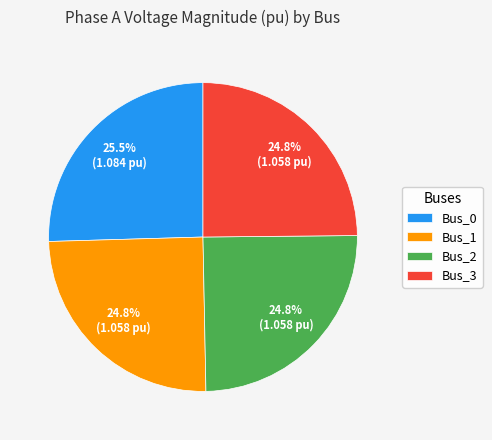

Is it true that Bus_0 is 36% of the pie?

False